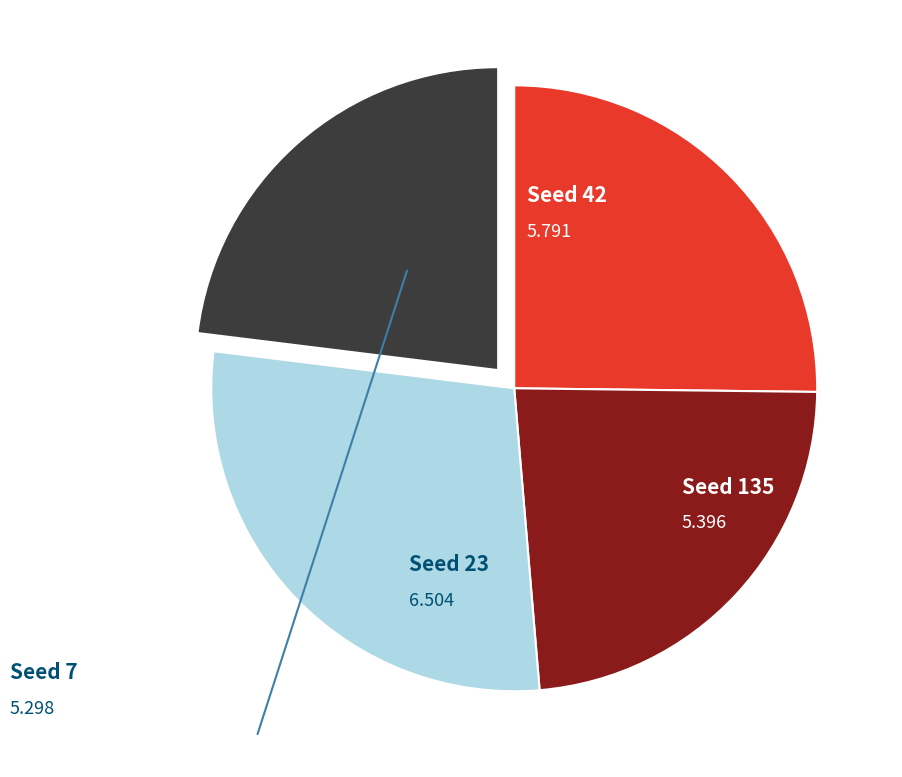

Is there any slice that represents more than half of the pie?

No